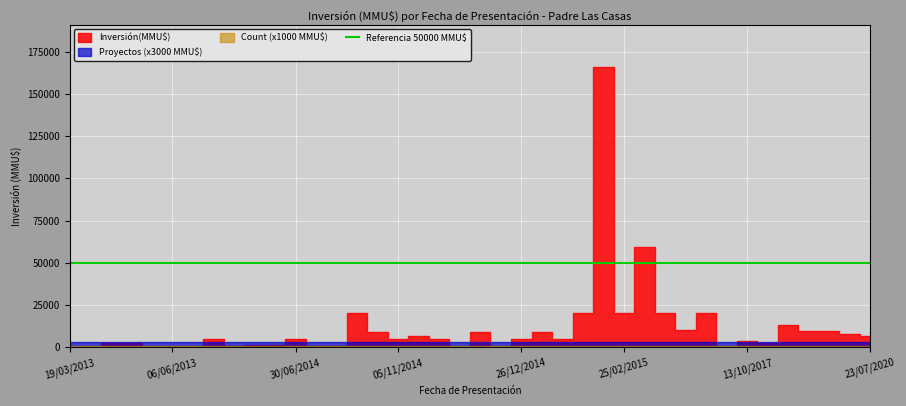

Does the chart display data point markers on the line(s)?

No